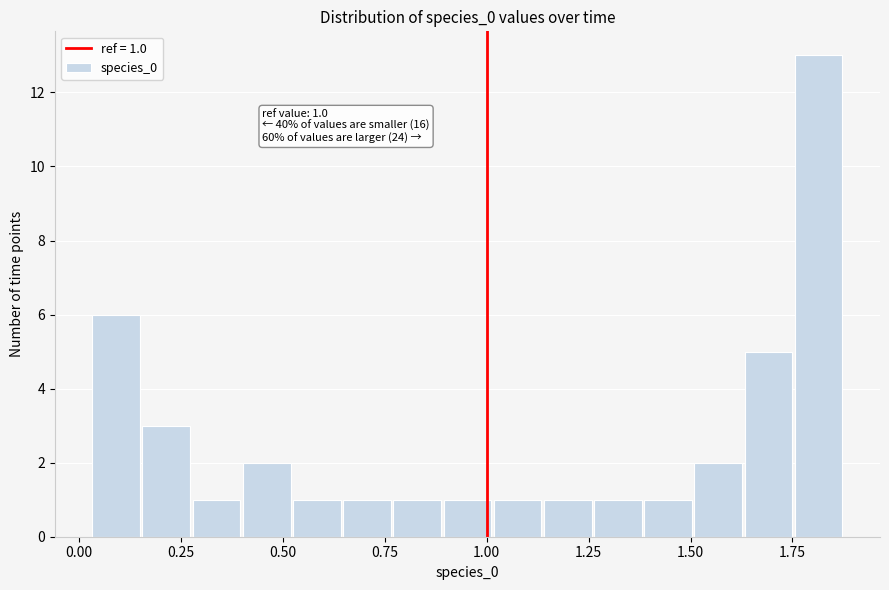

Around what value on the x-axis is the tallest bar? Give the approximate position of its centre, as read against the axis.

1.80